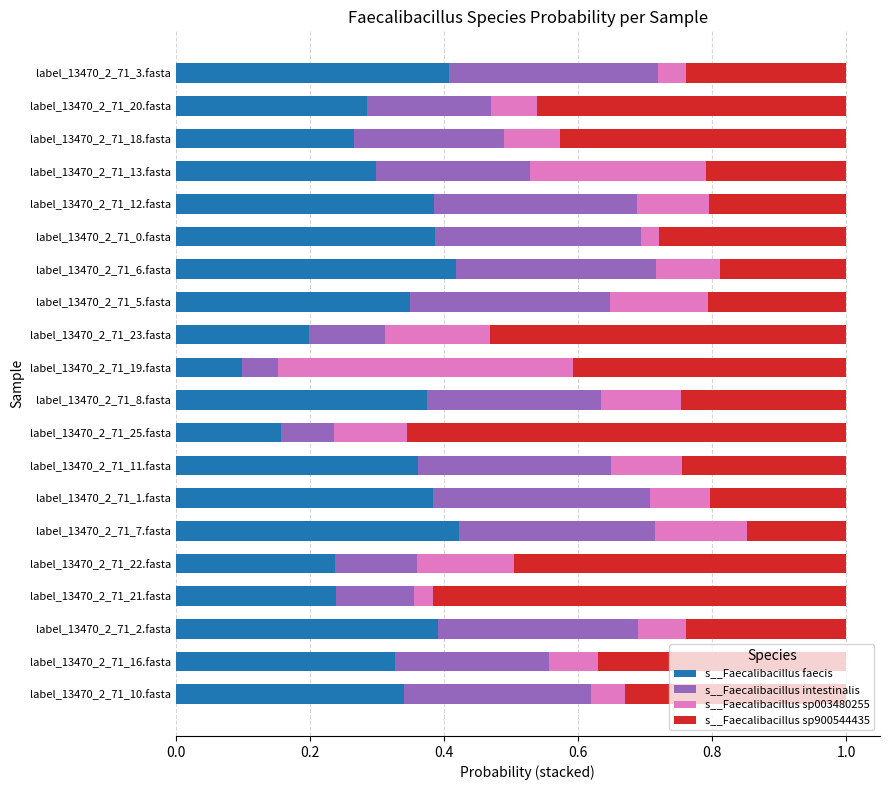

What is the total value across all series at label_13470_2_71_7.fasta?

1.0